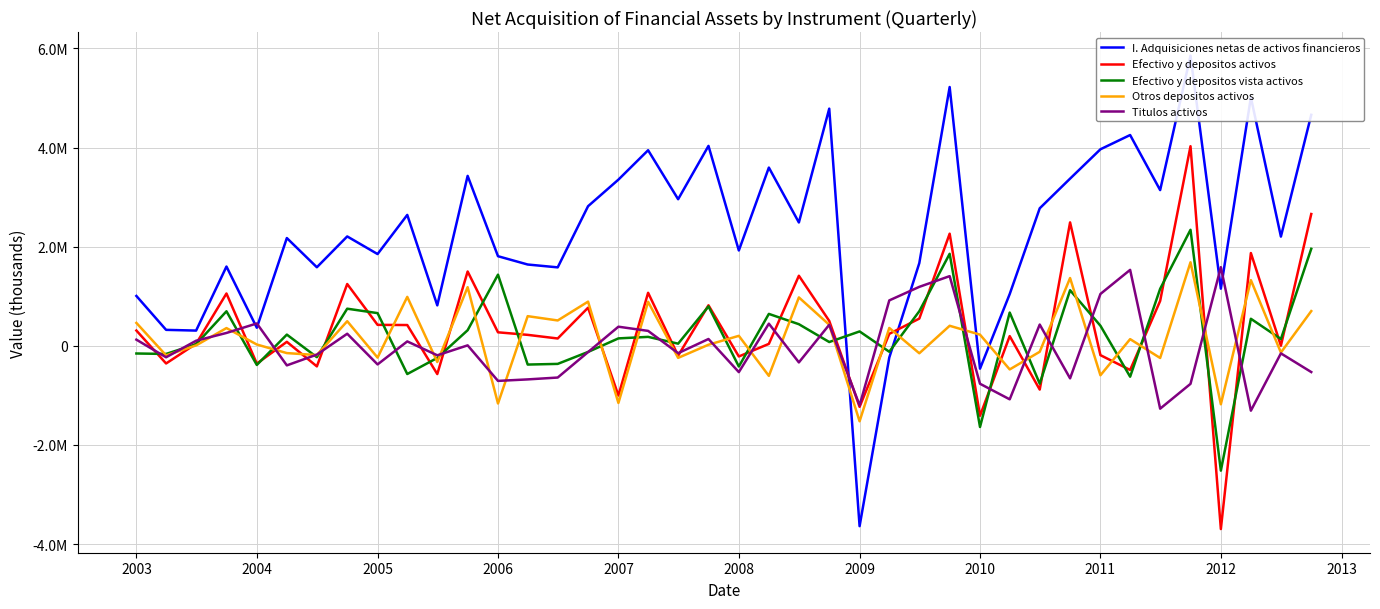

At 2013, list the series in order from smallest to largest.

Titulos activos, Efectivo y depositos vista activos, Otros depositos activos, Efectivo y depositos activos, I. Adquisiciones netas de activos financieros